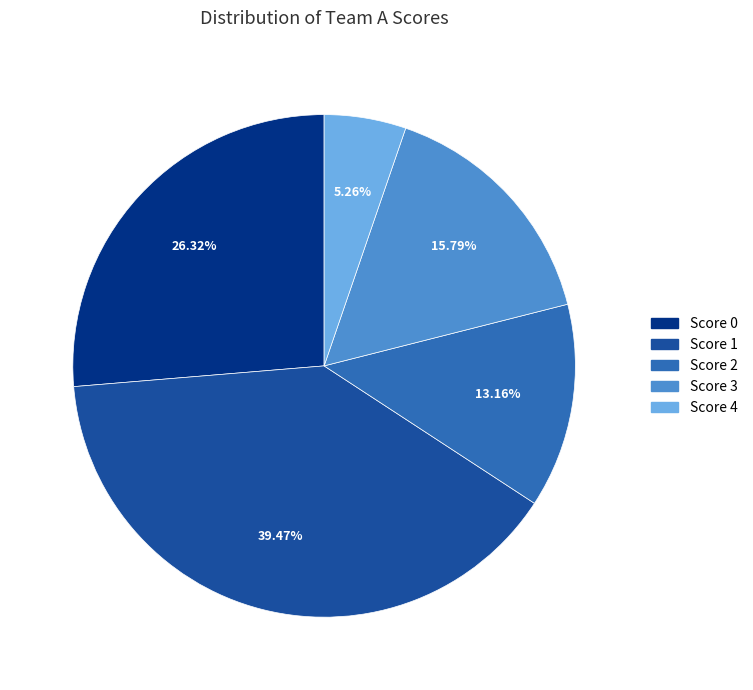

How many slices are in this pie chart?

5